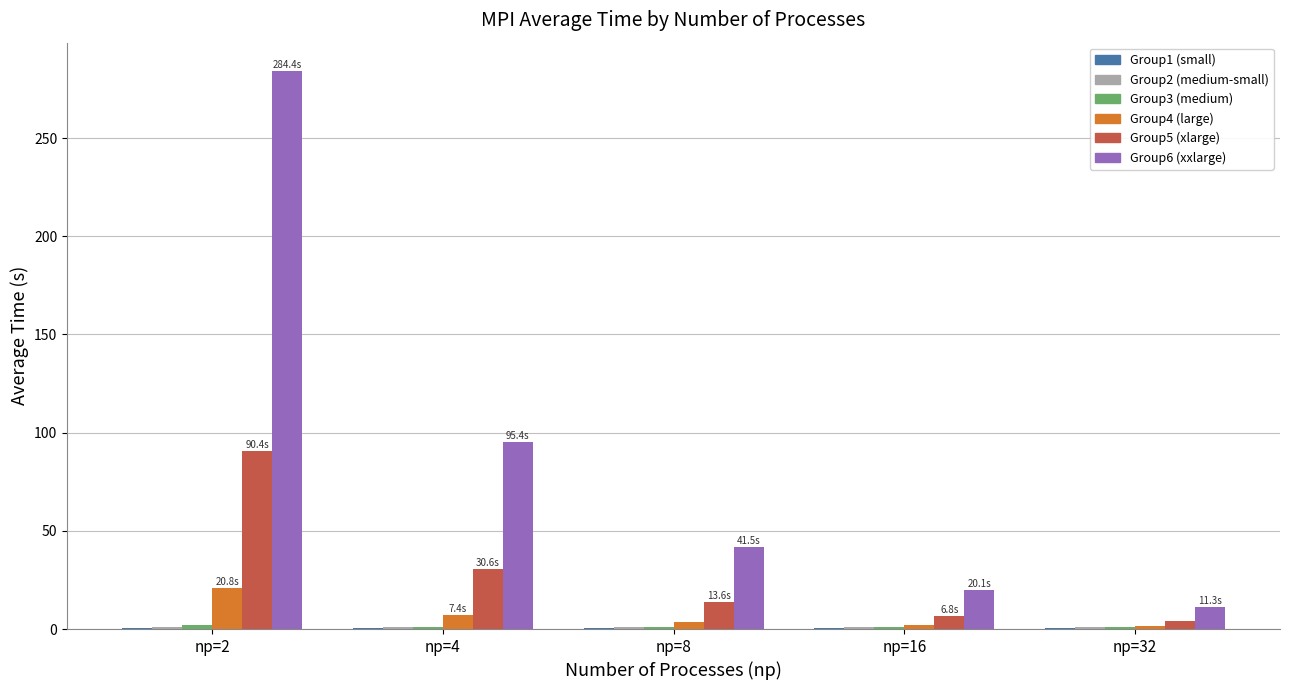

True or false: Group5 (xlarge) has a value of 6.8 at np=16.

True